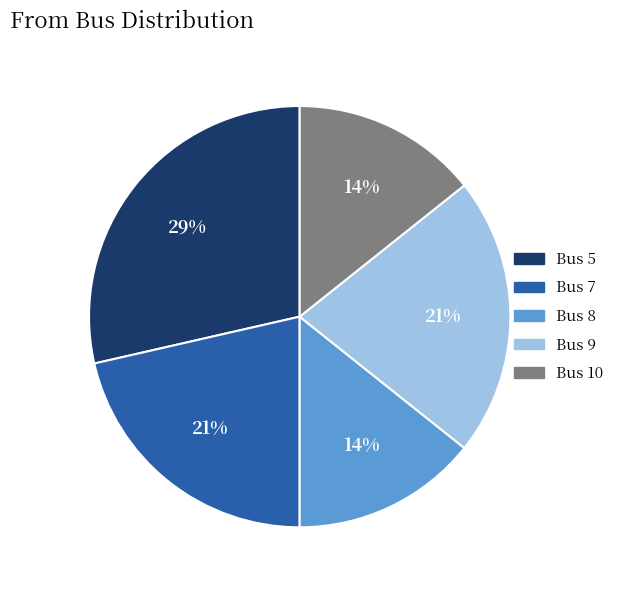

Is it true that Bus 8 is 20% of the pie?

False